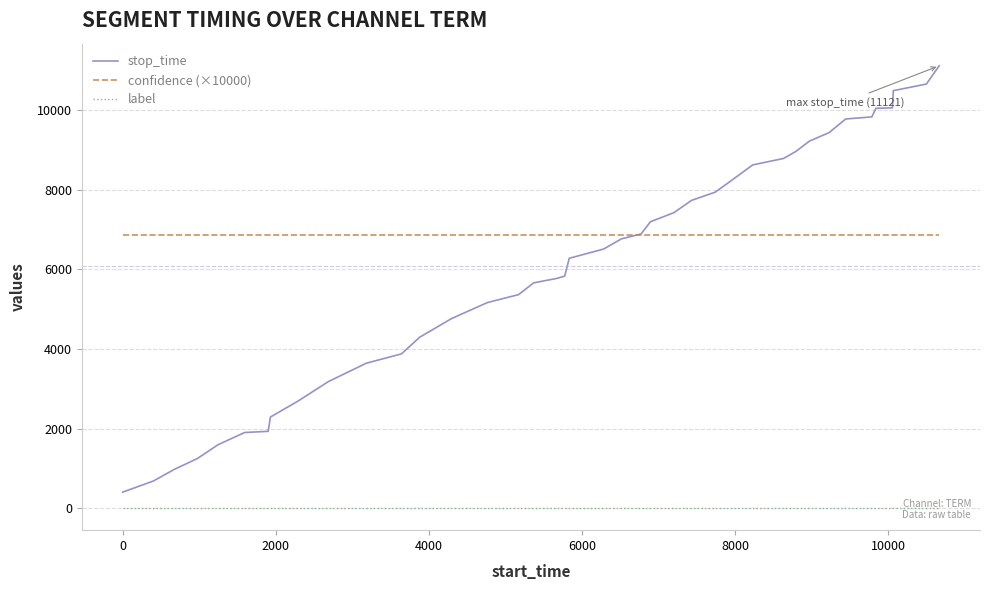

List the series in order of their peak value, lowest first.

label, confidence (×10000), stop_time